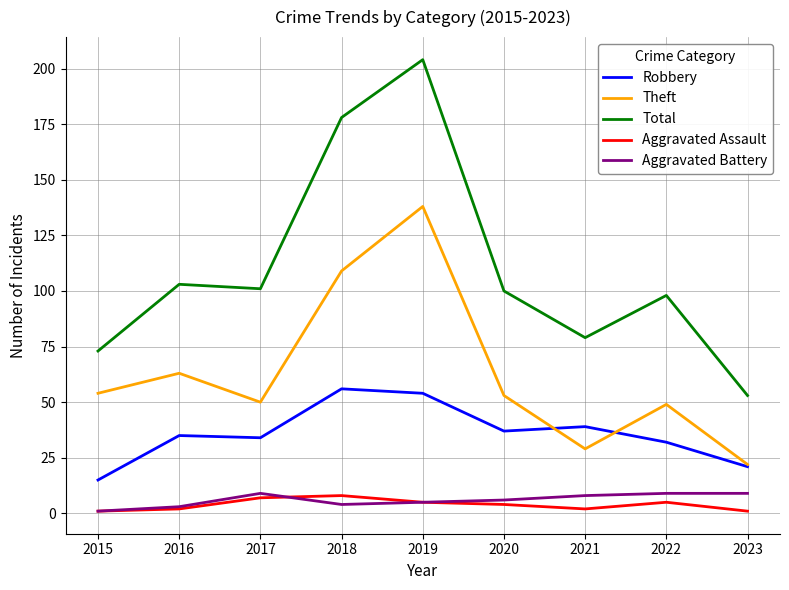

At which label does Theft reach its minimum?

2023